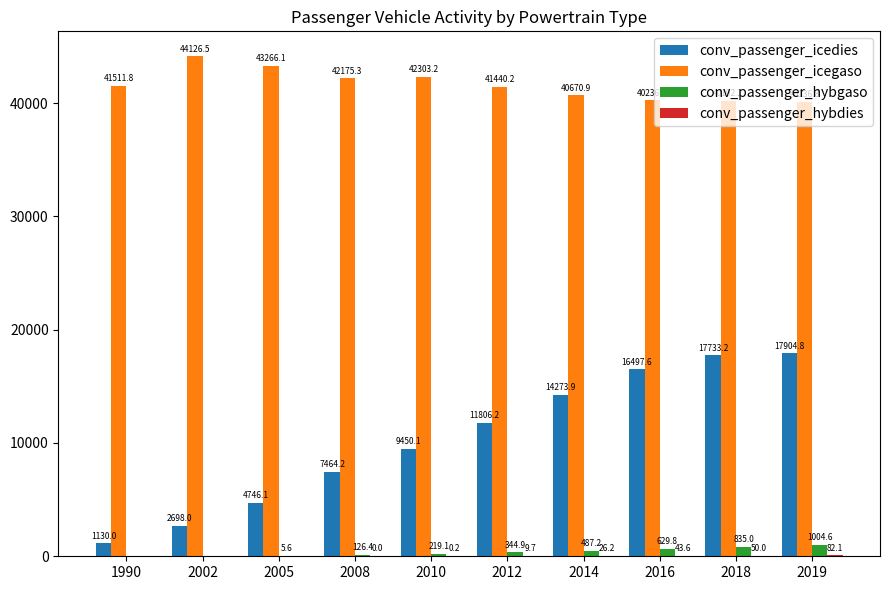

Which series has the largest total across all categories?

conv_passenger_icegaso